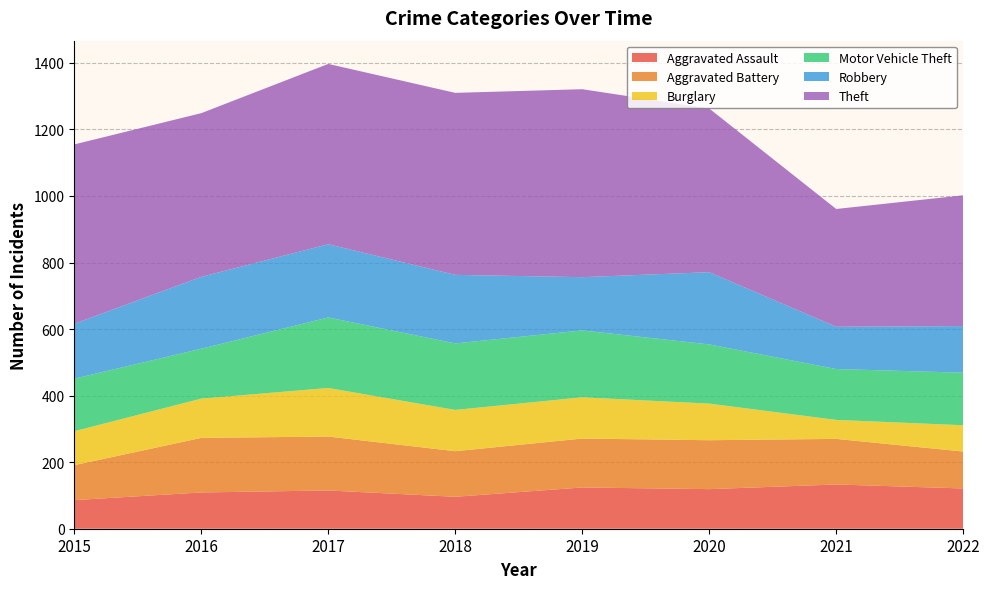

Reading left to right, transcribe all the data shown in this chart.

Aggravated Assault: 86	109	115	96	124	119	133	121
Aggravated Battery: 105	164	162	137	147	147	137	111
Burglary: 102	118	146	124	124	110	57	79
Motor Vehicle Theft: 158	150	212	200	201	178	153	158
Robbery: 165	216	220	206	160	217	127	140
Theft: 539	492	542	547	565	492	354	393